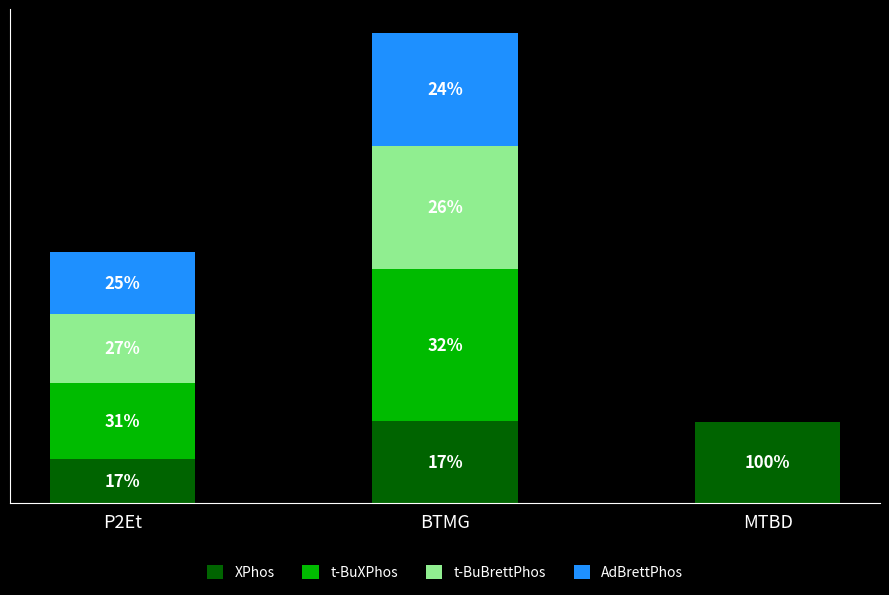

Where is AdBrettPhos nearest to the value 19?

P2Et